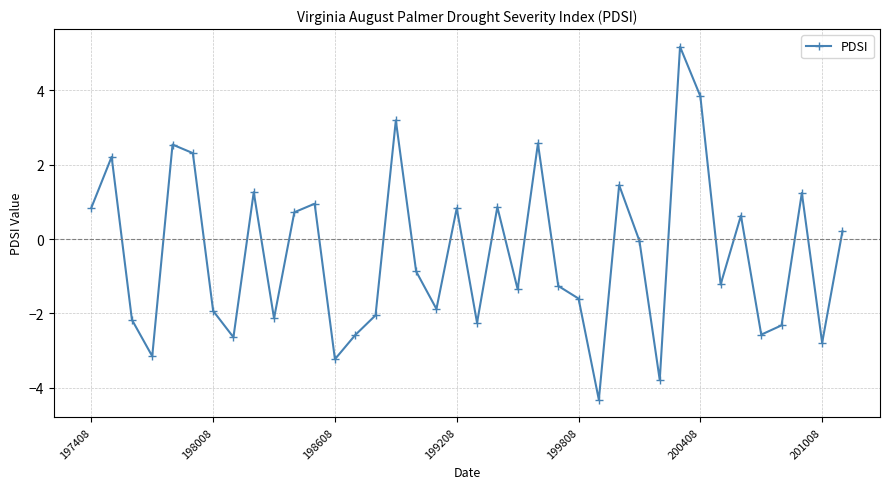

What is the greatest value displayed?

5.2